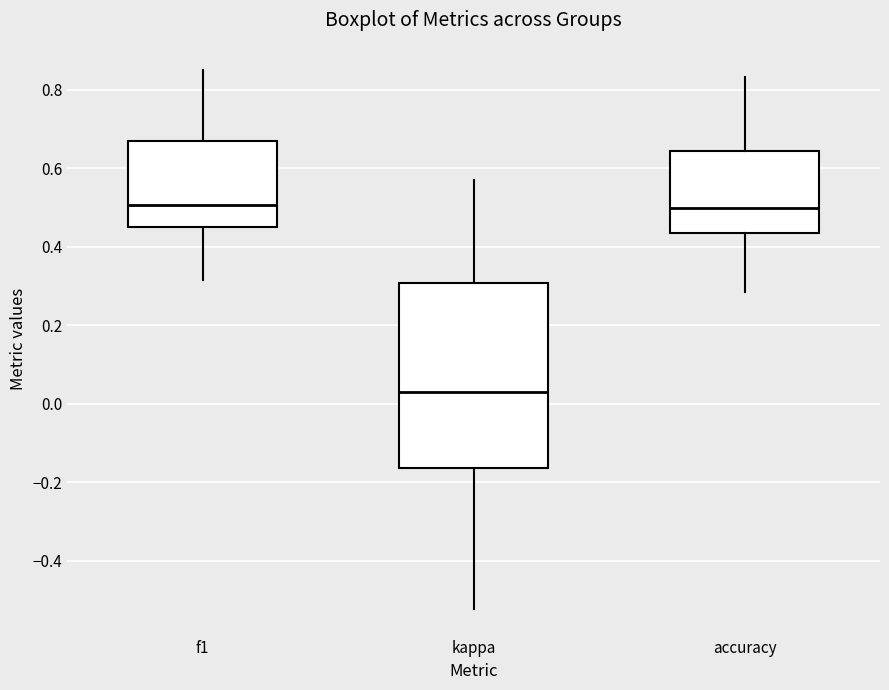

Reading left to right, transcribe this box plot: for each box, give where its median line is, the range the box spans, and where its two whiskers end, as read against the y-axis. The values are not printed on the chart, so give them approximately, as read against the axis.

f1: median 0.50, box 0.46 to 0.66, whiskers 0.32 to 0.86
kappa: median 0.02, box -0.16 to 0.30, whiskers -0.52 to 0.58
accuracy: median 0.50, box 0.44 to 0.64, whiskers 0.28 to 0.84